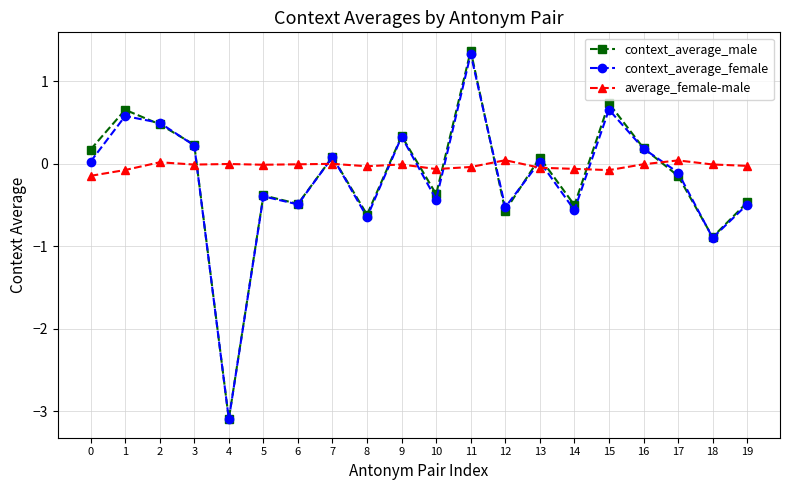

The value of context_average_female at 5 is -0.1. True or false?

False